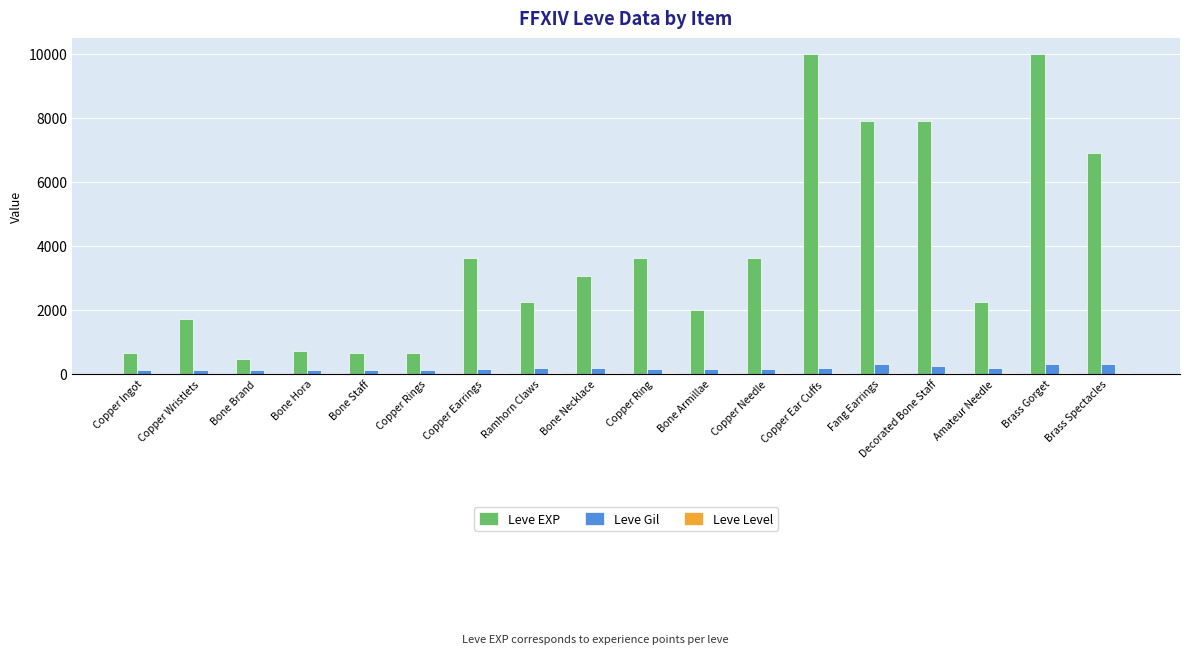

What is the sum of all Leve EXP values?

67650